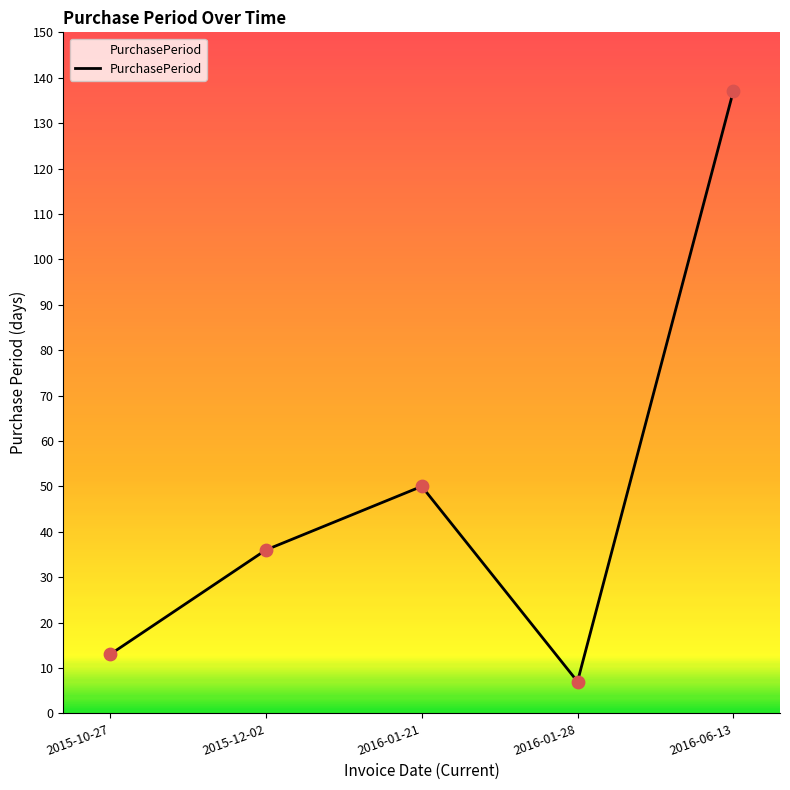

What is the change in value from 2015-10-27 to 2015-12-02?

+23